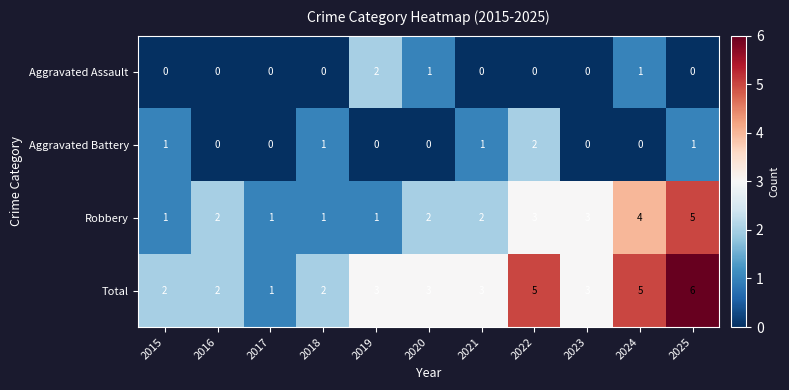

Count the Total values in the range 2 to 5.

9